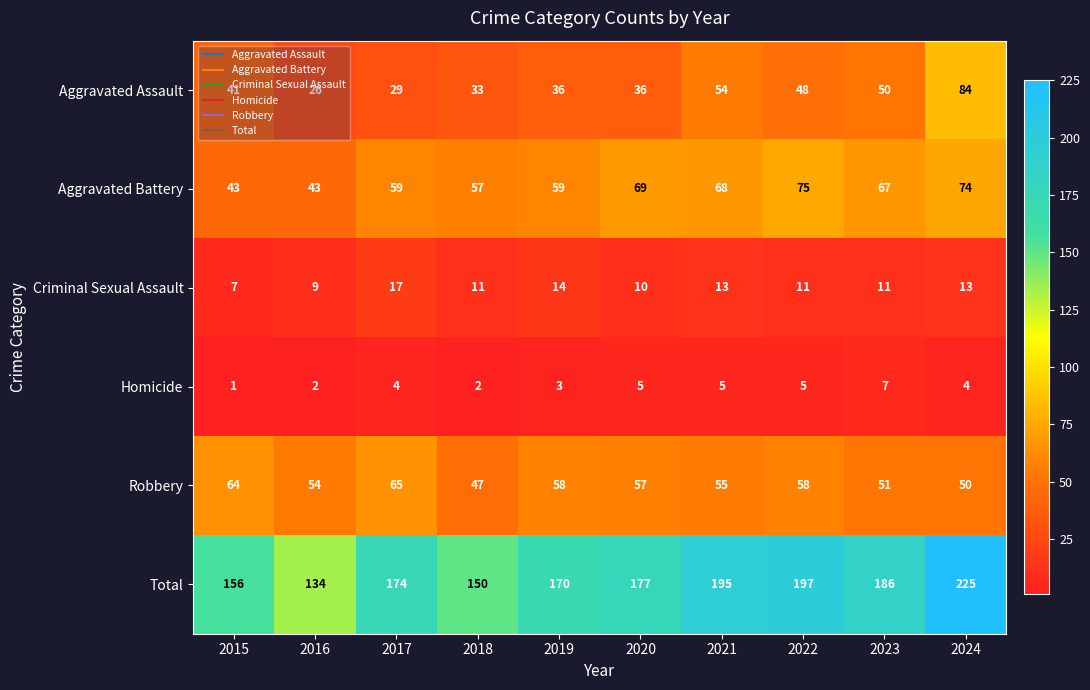

What is the sum of all Robbery values?

559